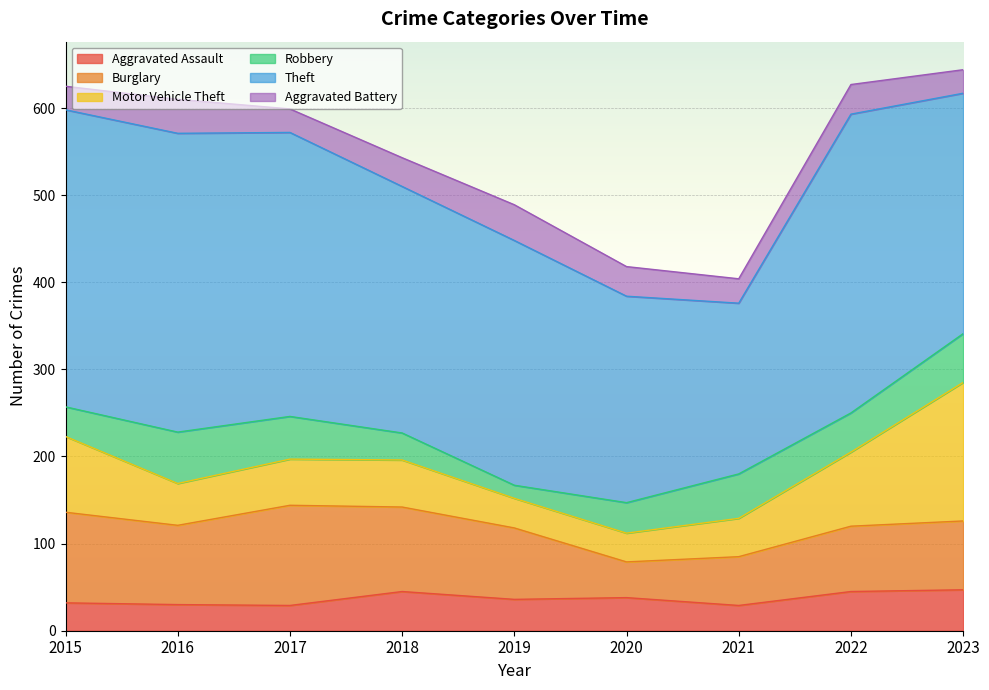

What are all the series names shown in the legend?

Aggravated Assault, Burglary, Motor Vehicle Theft, Robbery, Theft, Aggravated Battery